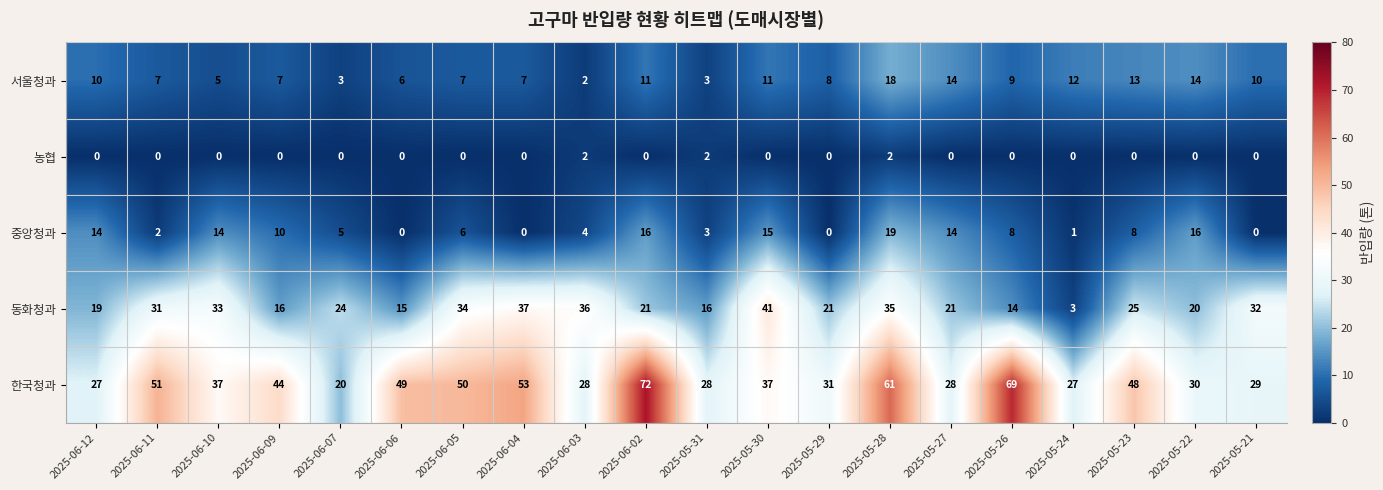

Rank the series by their maximum value, from highest to lowest.

한국청과, 동화청과, 중앙청과, 서울청과, 농협